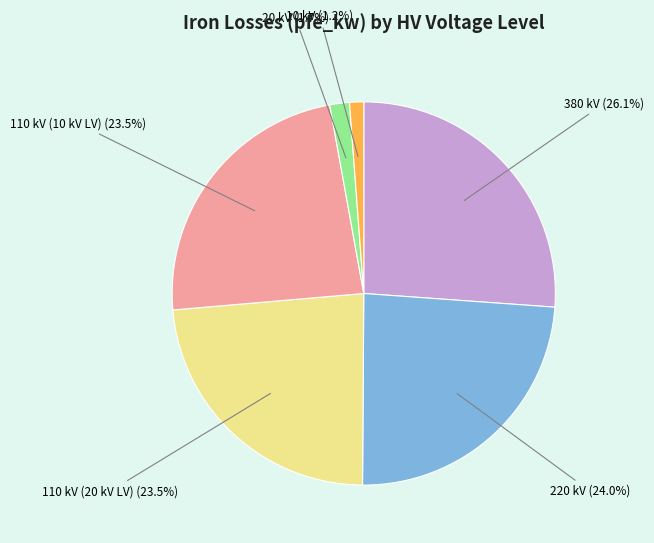

Count the number of slices in the pie.

6